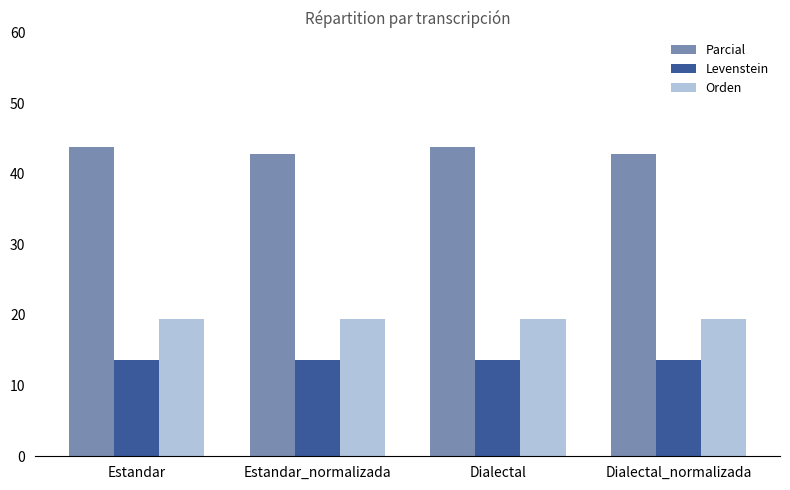

Rank the series by their maximum value, from lowest to highest.

Levenstein, Orden, Parcial